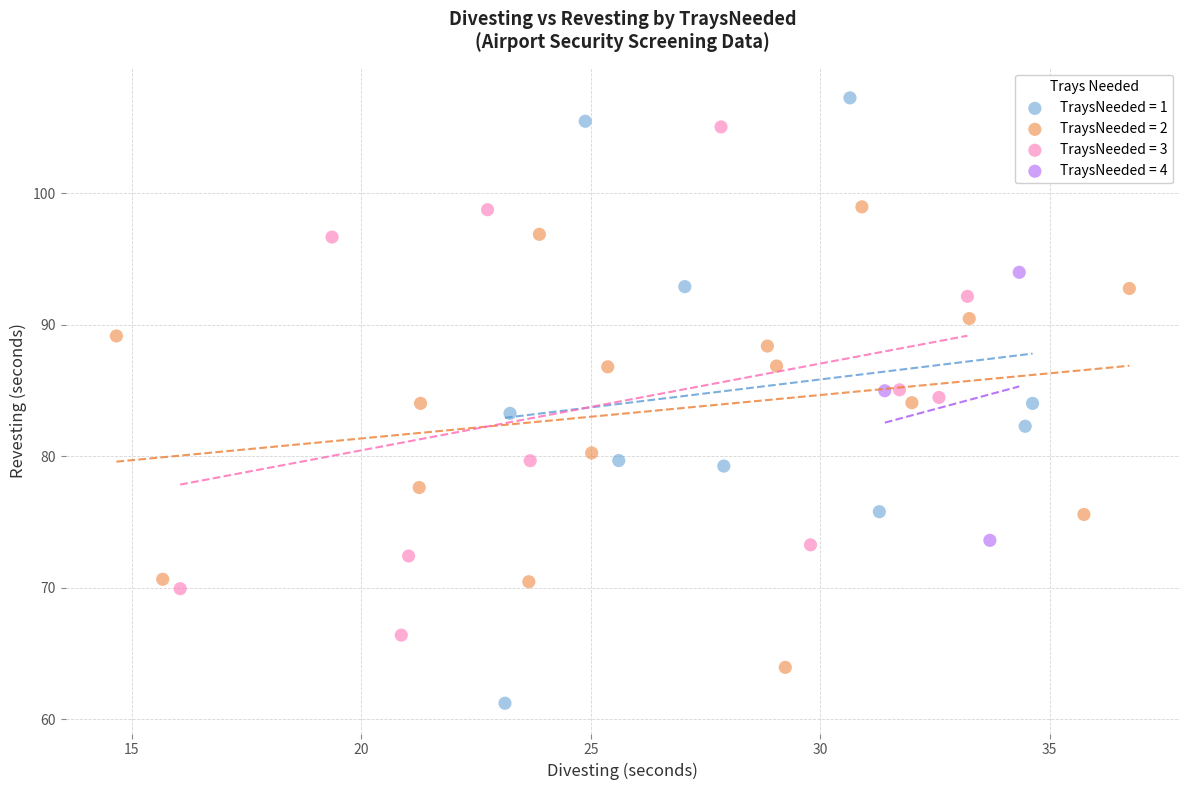

Which series reaches the maximum Y coordinate?

TraysNeeded = 1